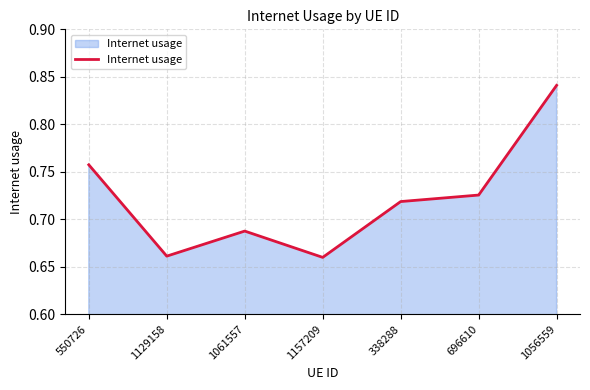

Which label corresponds to the largest value in the chart?

1056559